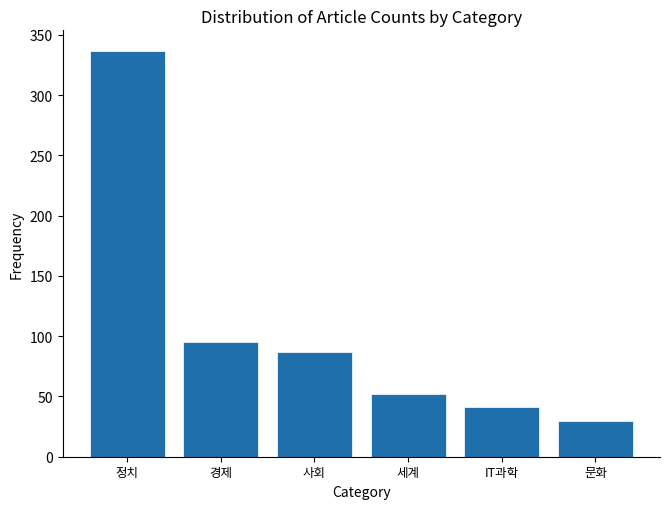

Reading left to right, transcribe all the data shown in this chart.

337	95	87	52	41	30